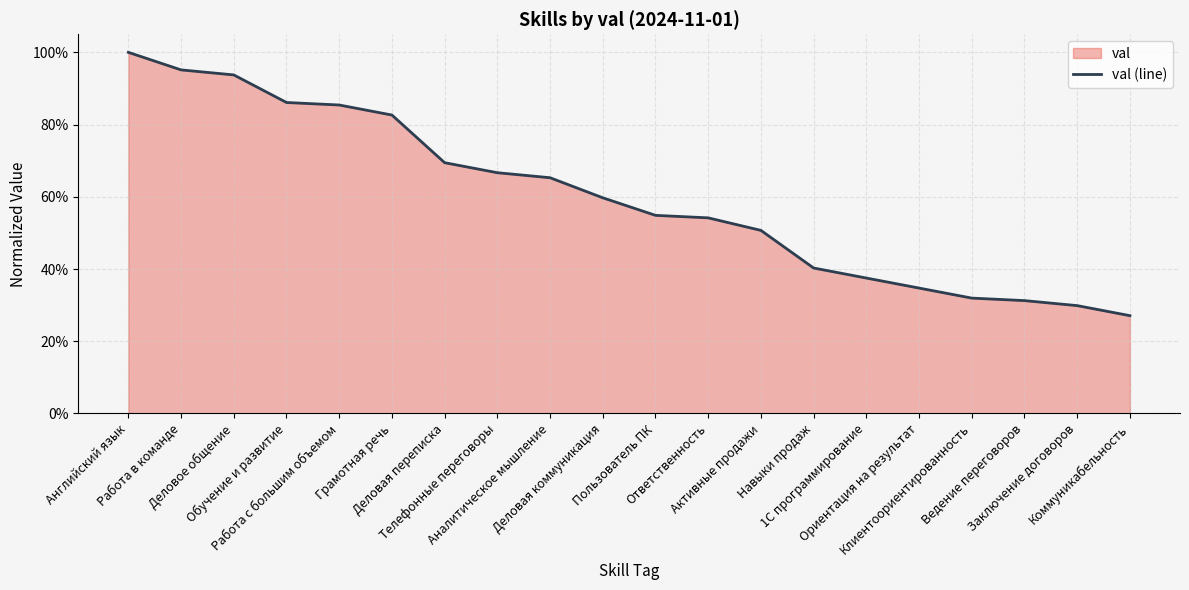

Between Ответственность and Навыки продаж, which is larger?

Ответственность